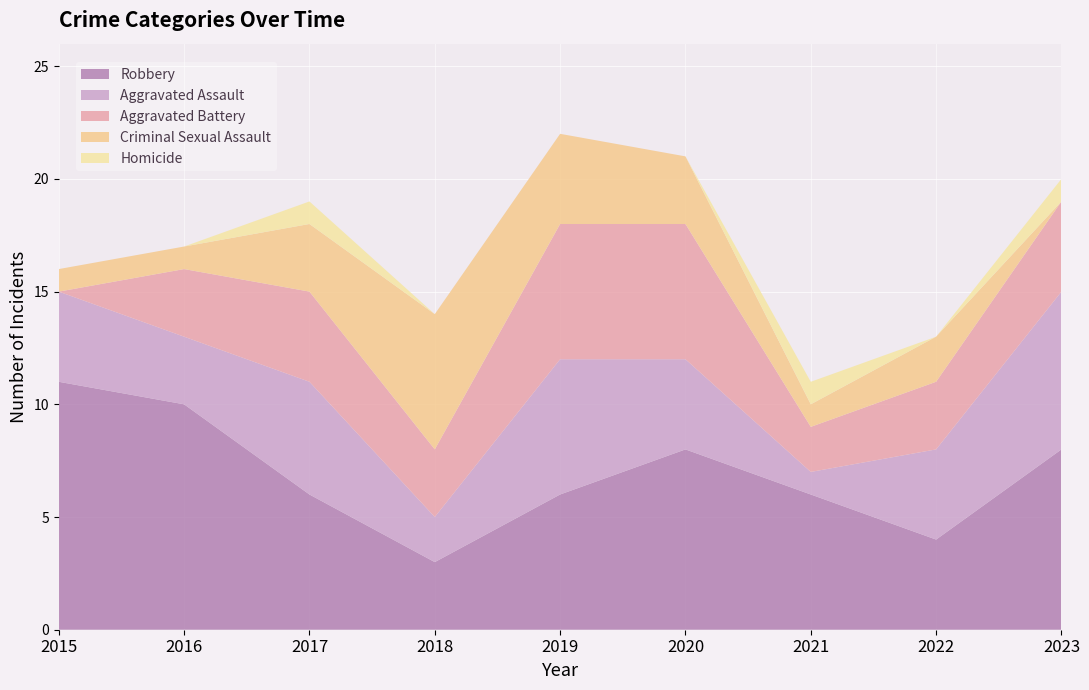

Reading right to left, what are all the values shown in this chart?

Aggravated Assault: 7	4	1	4	6	2	5	3	4
Aggravated Battery: 4	3	2	6	6	3	4	3	0
Criminal Sexual Assault: 0	2	1	3	4	6	3	1	1
Homicide: 1	0	1	0	0	0	1	0	0
Robbery: 8	4	6	8	6	3	6	10	11